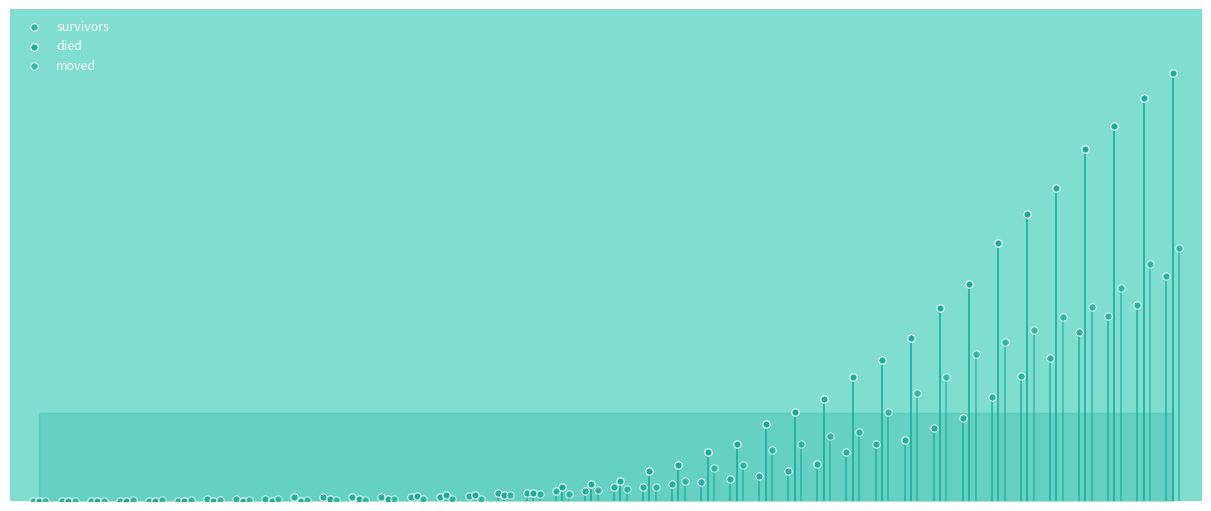

What are all the series names shown in the legend?

survivors, died, moved